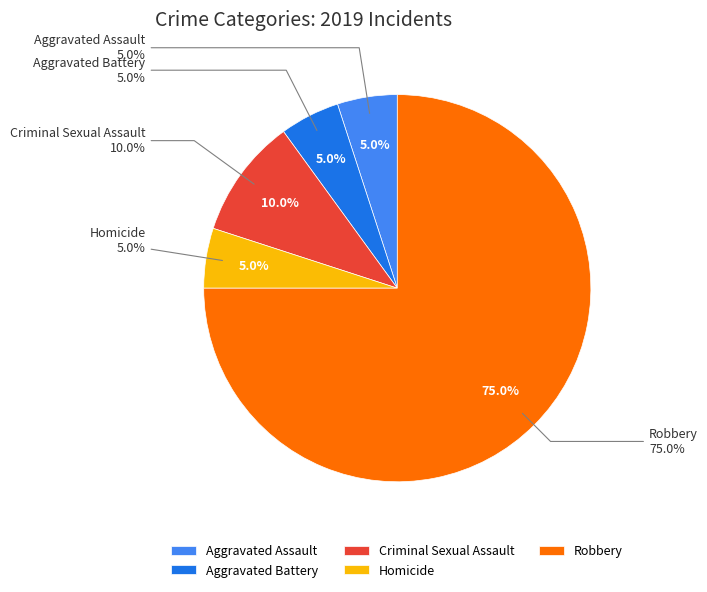

Rank the categories by value from highest to lowest.

Robbery, Criminal Sexual Assault, Aggravated Assault, Aggravated Battery, Homicide